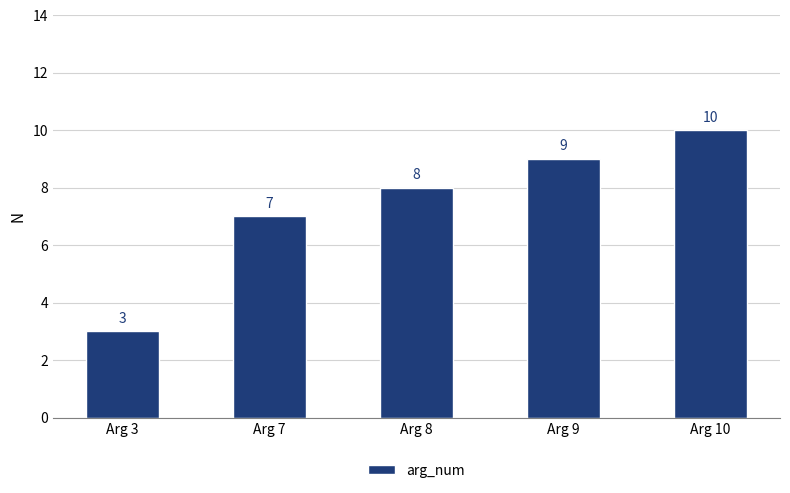

Reading left to right, what are all the values shown in this chart?

3	7	8	9	10